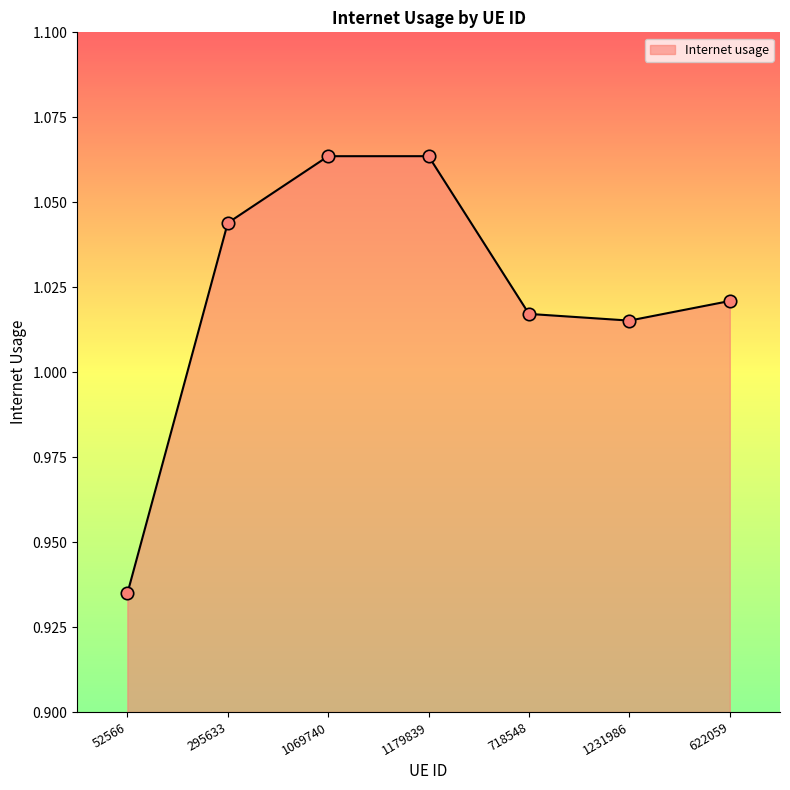

Between 1231986 and 622059, which is larger?

622059